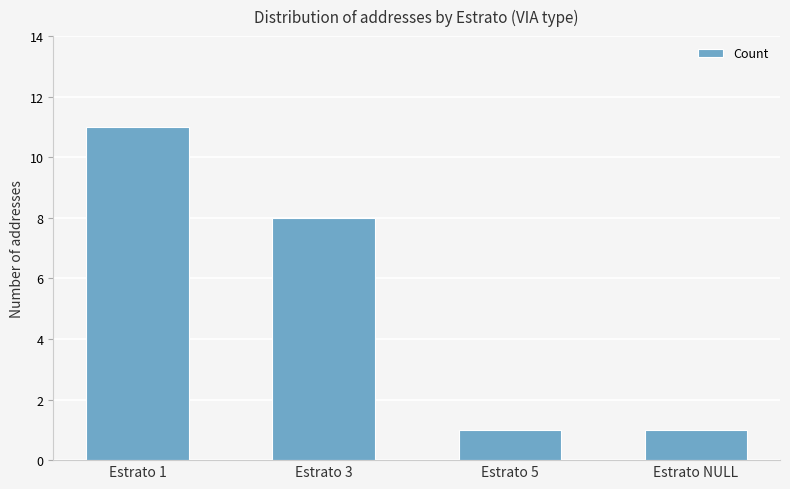

What is the greatest value displayed?

11